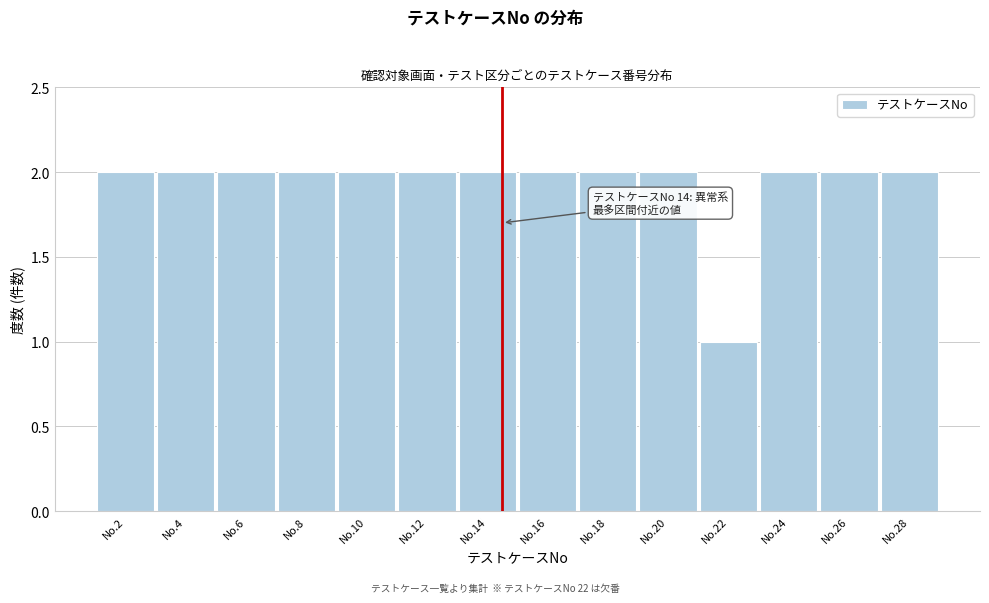

Reading right to left, transcribe all the data shown in this chart.

2	2	2	1	2	2	2	2	2	2	2	2	2	2